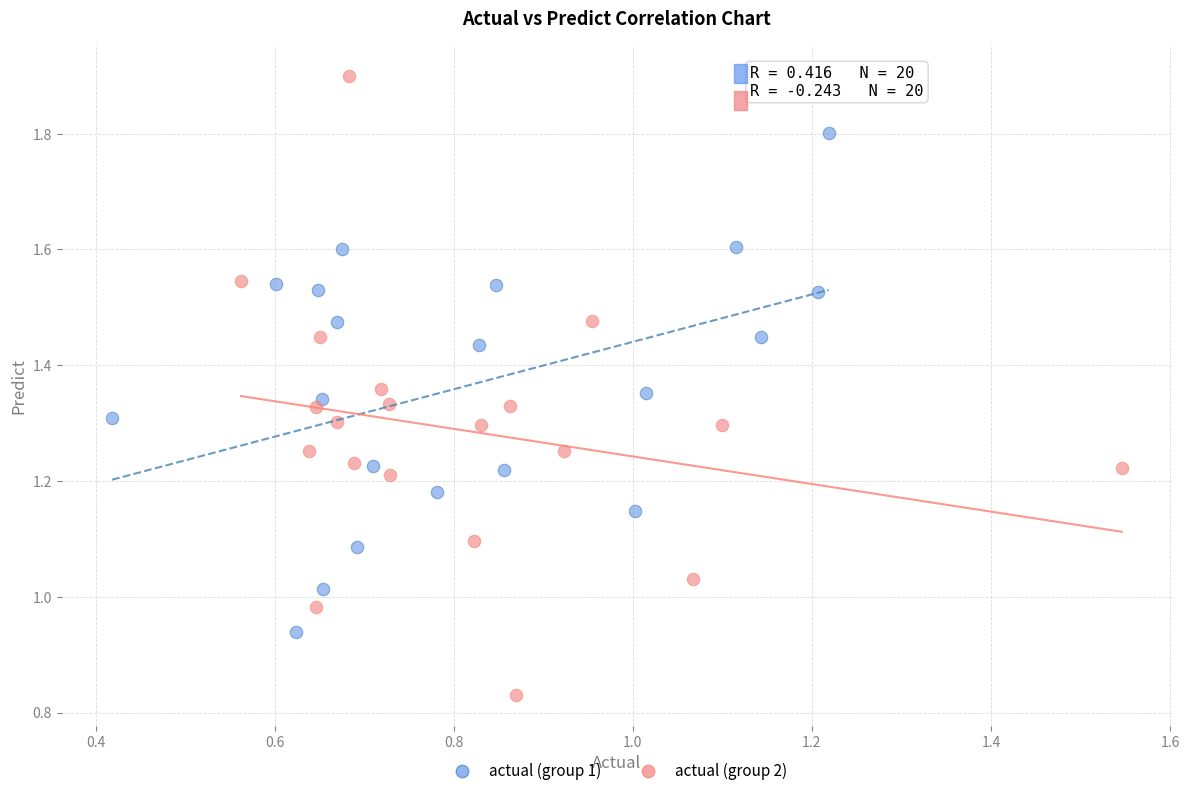

Which series contains the lowest Y value?

actual (group 2)